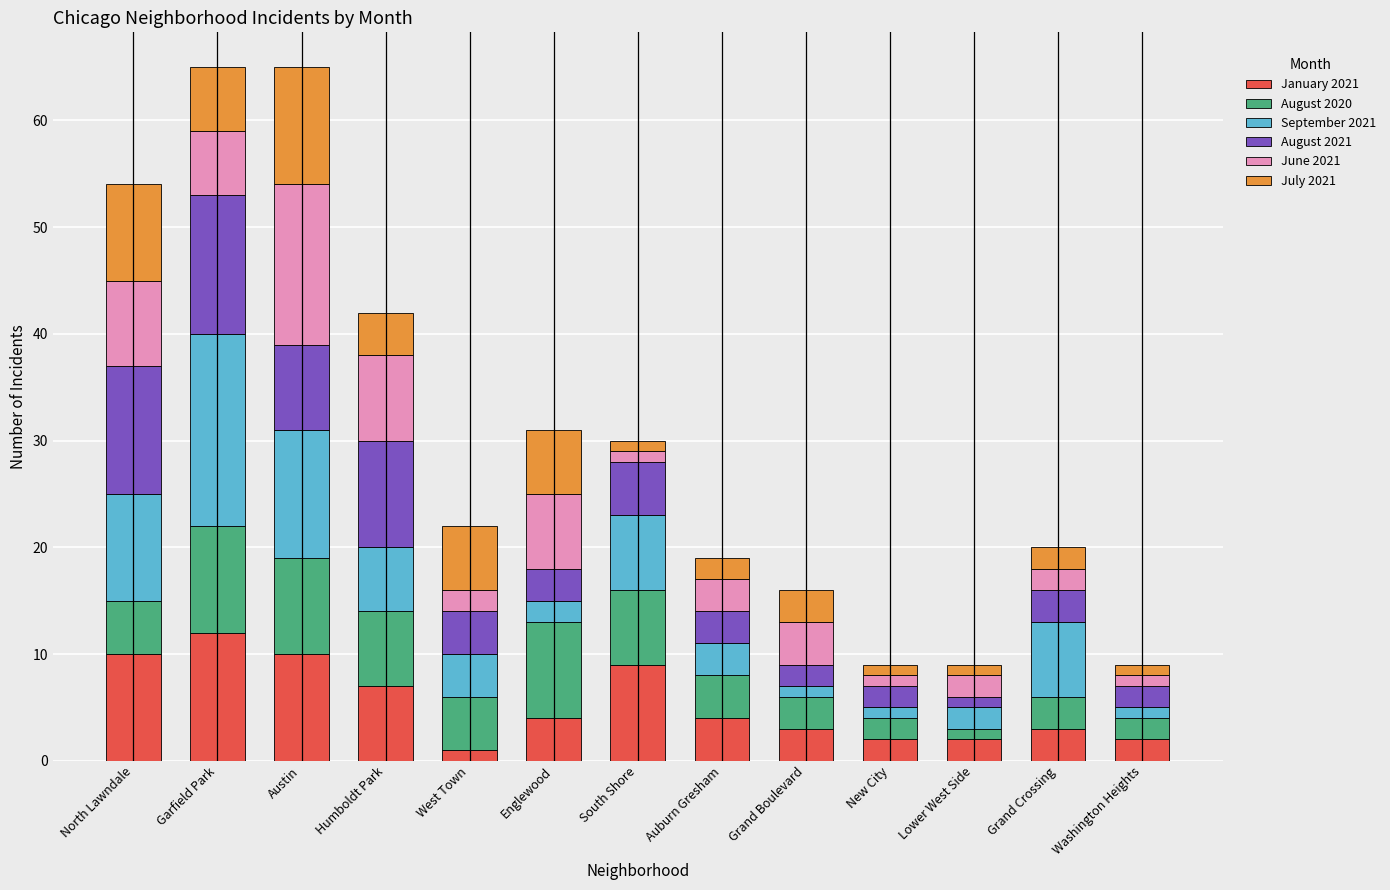

Does the chart contain any negative values?

No